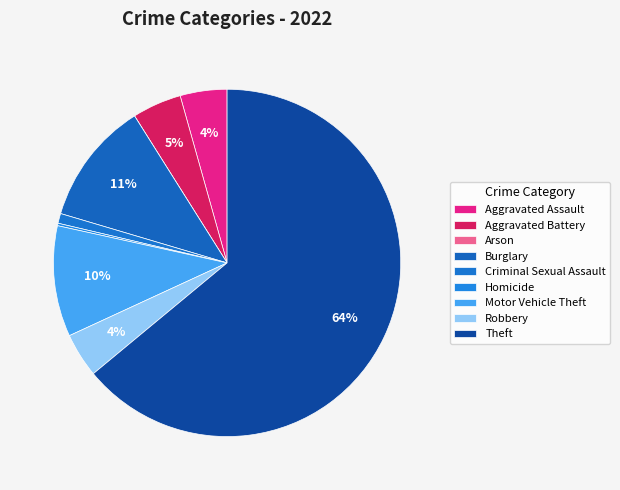

Does any single category account for the majority?

Yes